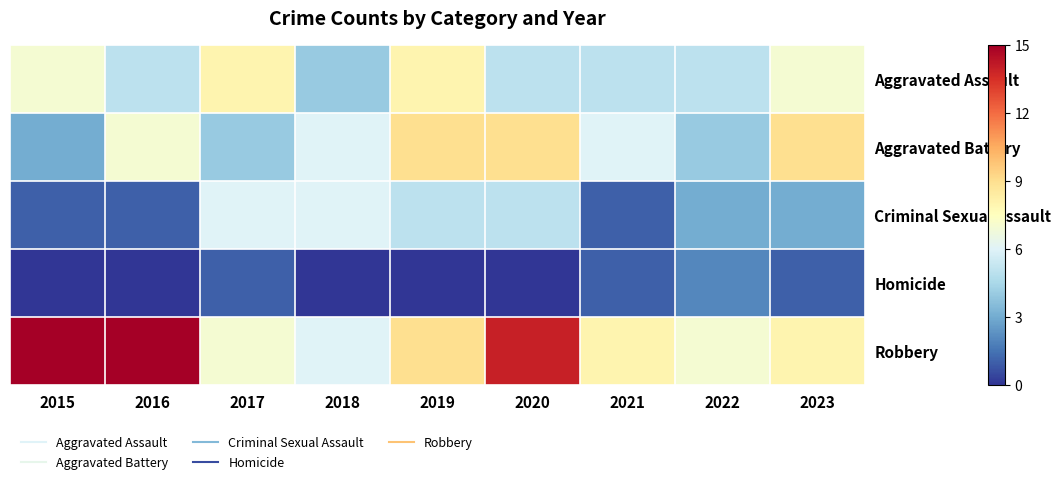

What is the total value across all series at 2019?

31